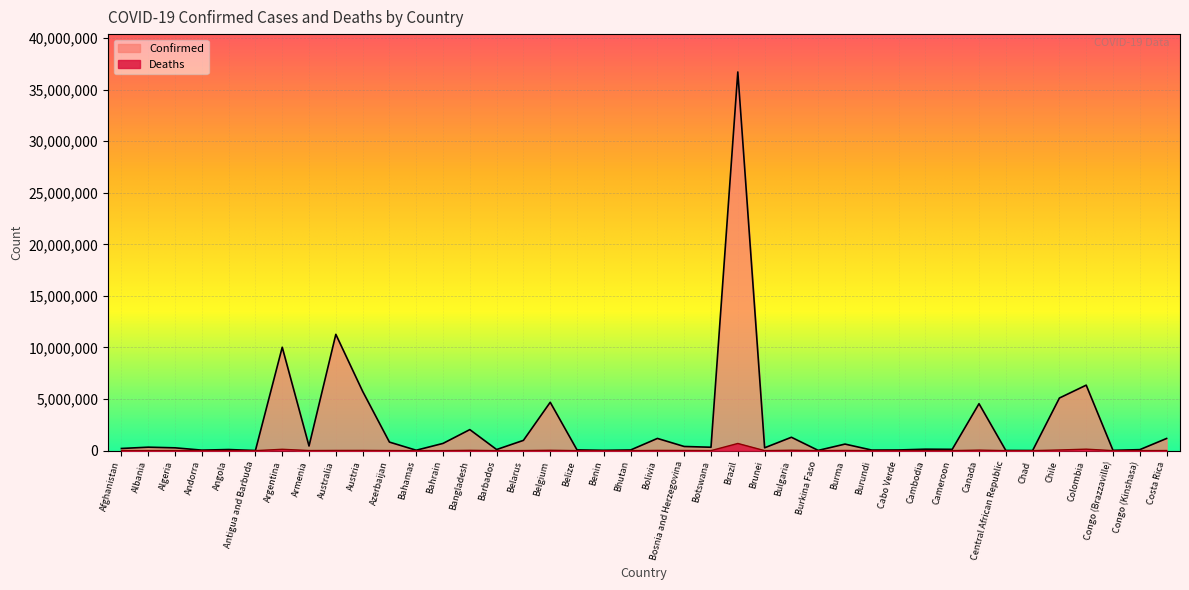

Which has a higher value, Cambodia or Bhutan?

Cambodia